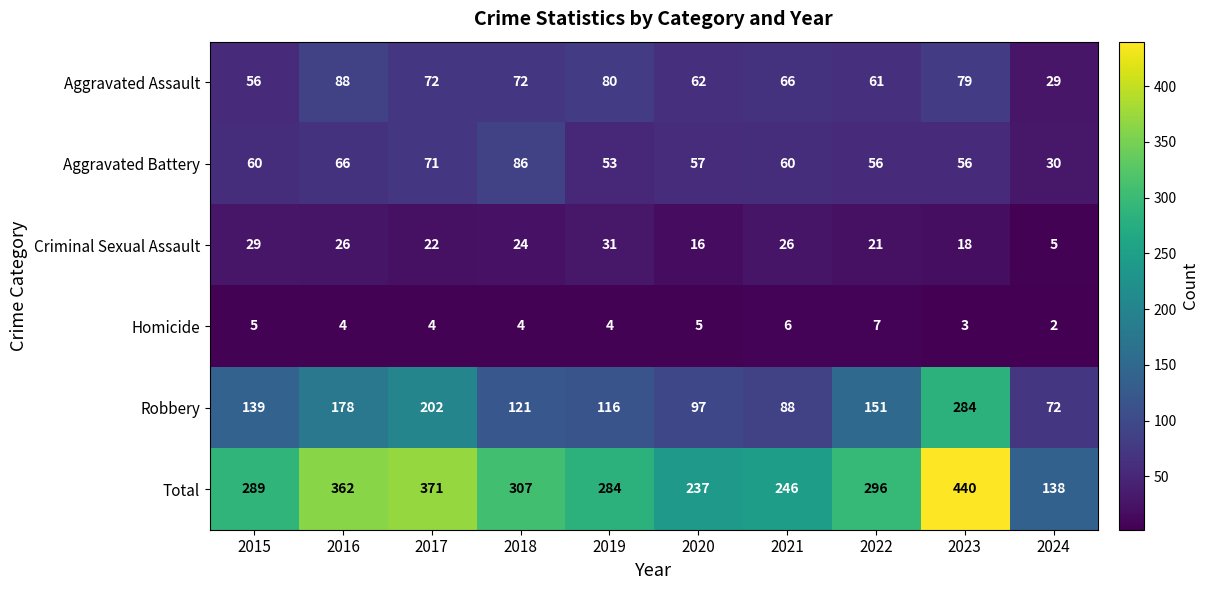

Is it true that Criminal Sexual Assault equals 18 at 2023?

True